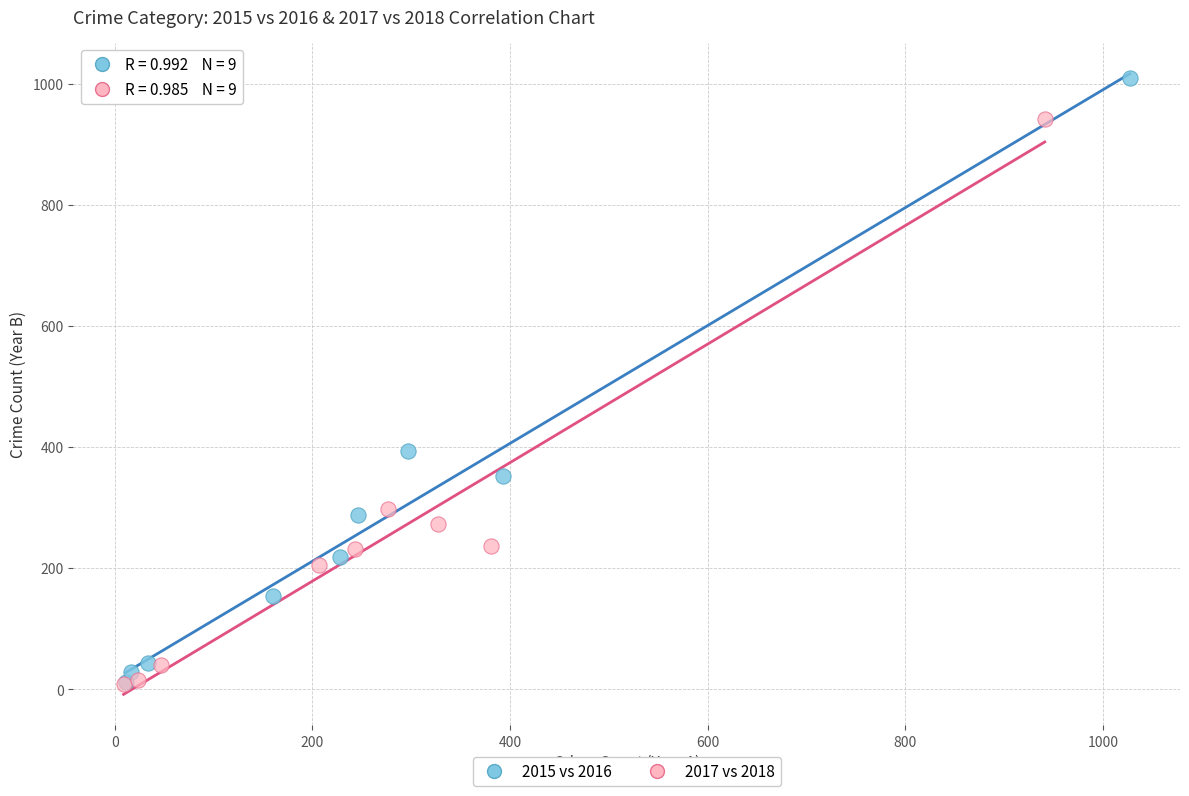

Which series has the widest spread of Y values?

2015 vs 2016